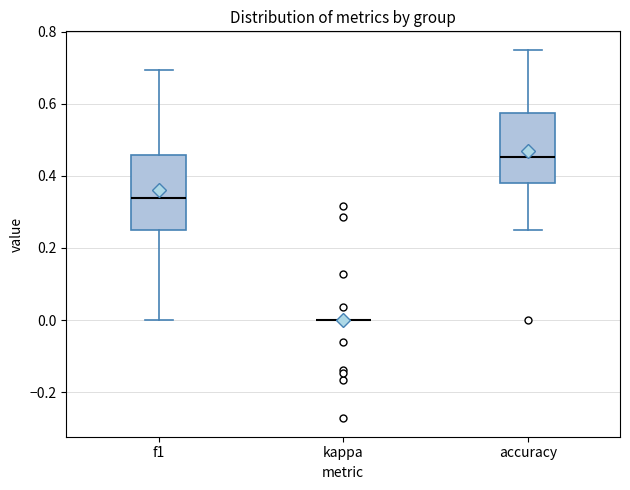

Reading left to right, transcribe this box plot: for each box, give where its median line is, the range the box spans, and where its two whiskers end, as read against the y-axis. The values are not printed on the chart, so give them approximately, as read against the axis.

f1: median 0.34, box 0.26 to 0.46, whiskers 0.00 to 0.70
kappa: box collapsed to a line at 0.00, whiskers 0.00 to 0.00
accuracy: median 0.46, box 0.38 to 0.58, whiskers 0.26 to 0.76